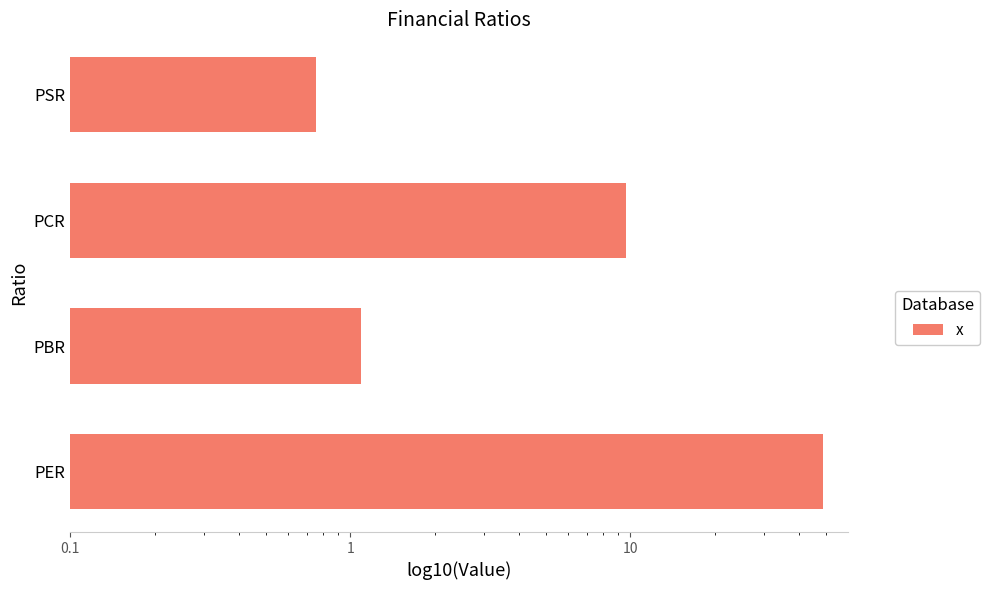

What is the average value?

15.0